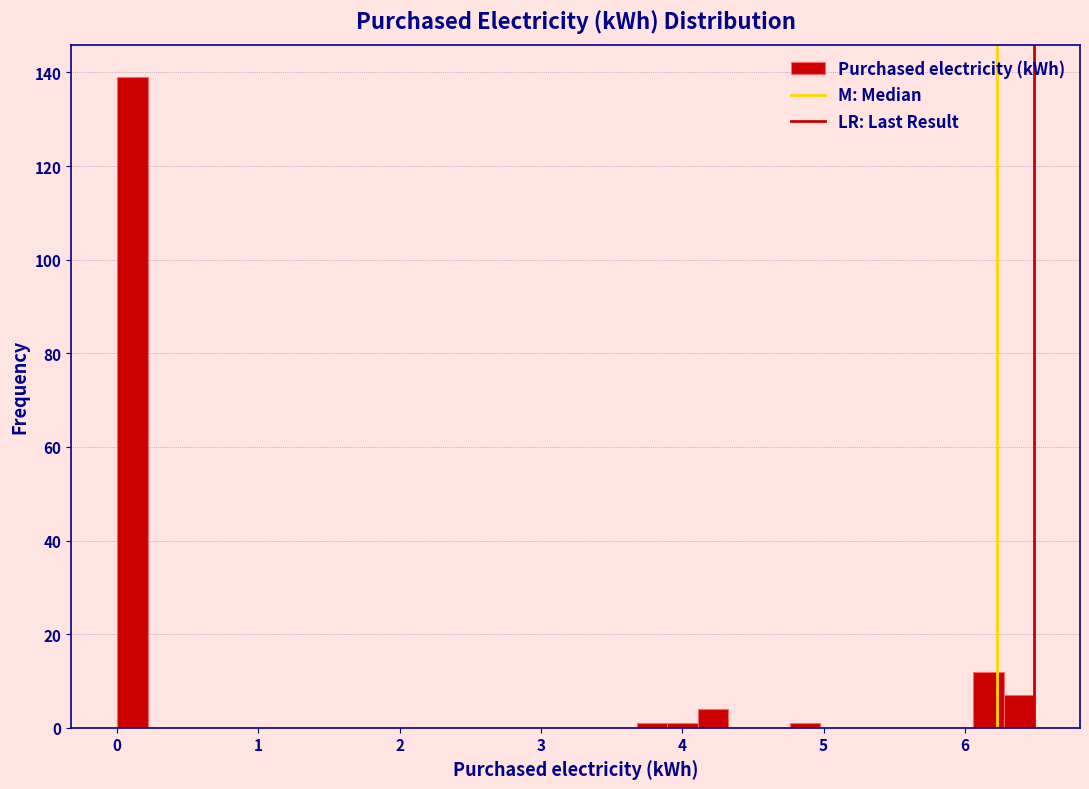

Around what value on the x-axis is the tallest bar? Give the approximate position of its centre, as read against the axis.

0.1